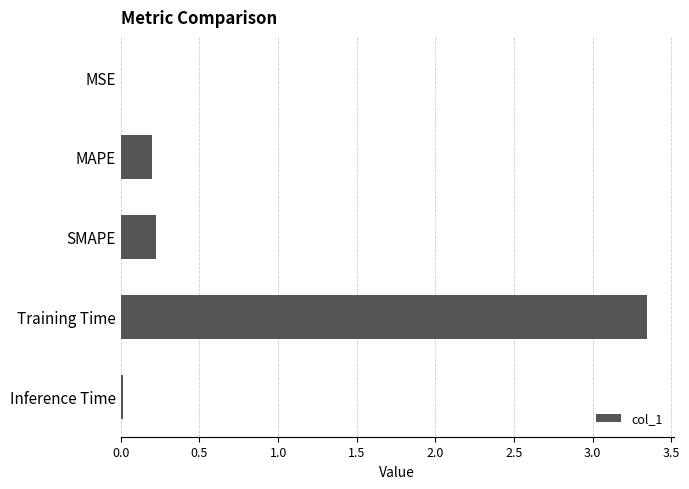

At which category does the chart reach its peak across all series?

Training Time